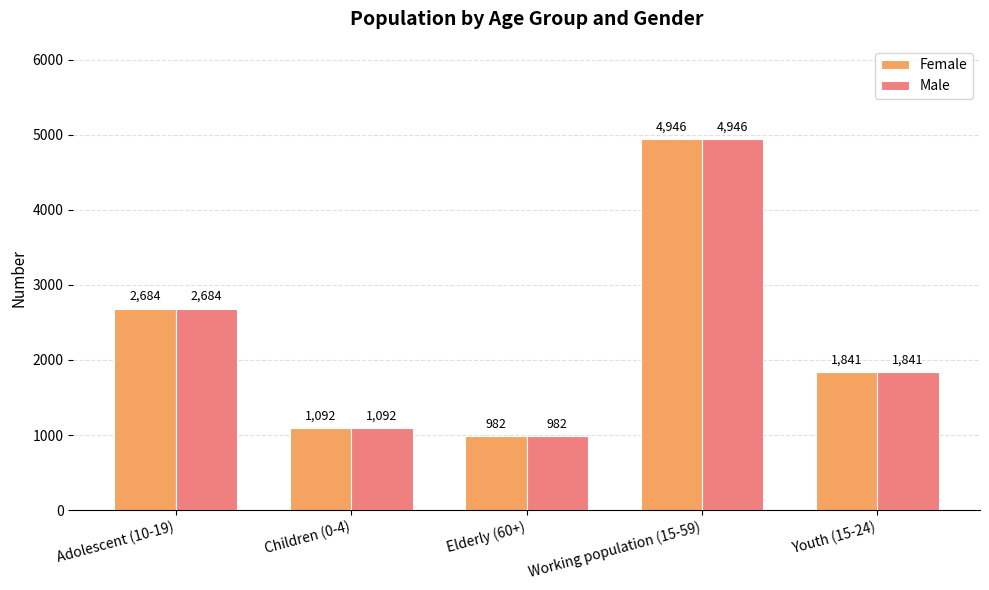

What is the greatest value displayed?

4946